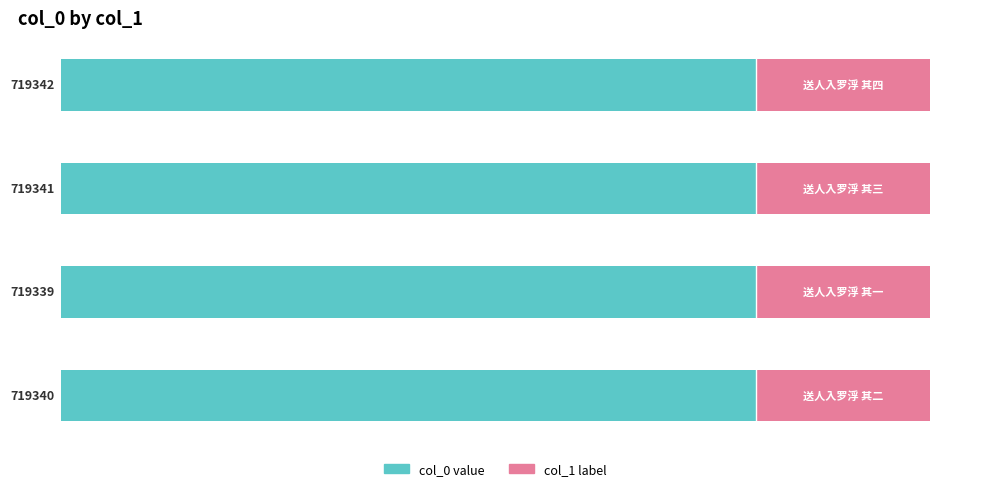

What is the average value of the col_0 series?

-719340.5